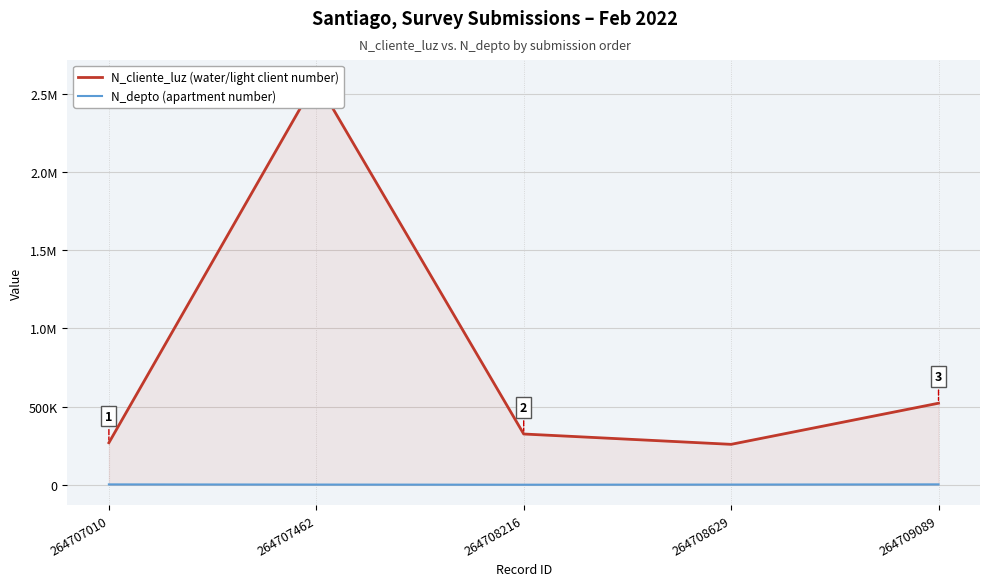

How many lines are shown in the chart?

2